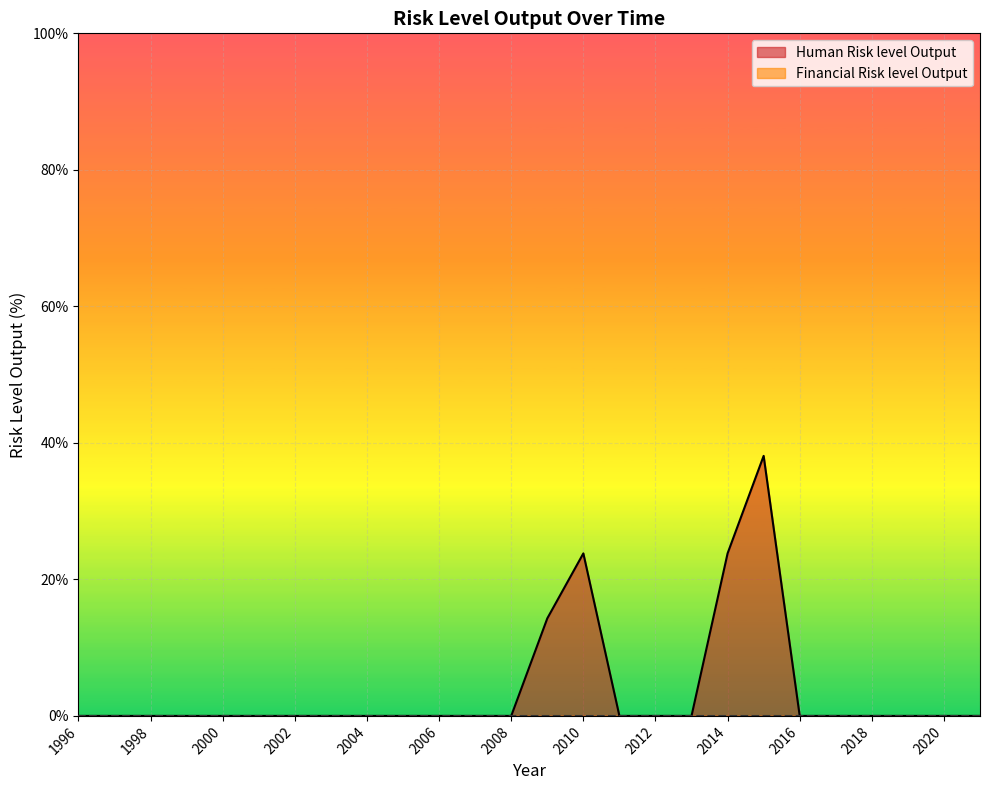

How many values are above zero?

4